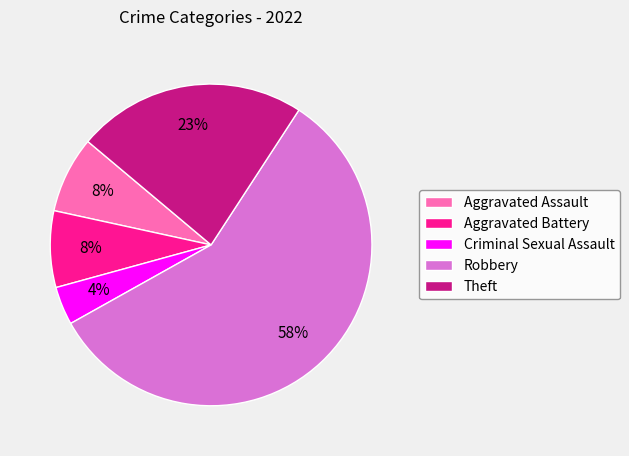

True or false: Theft accounts for 15% of the total.

False